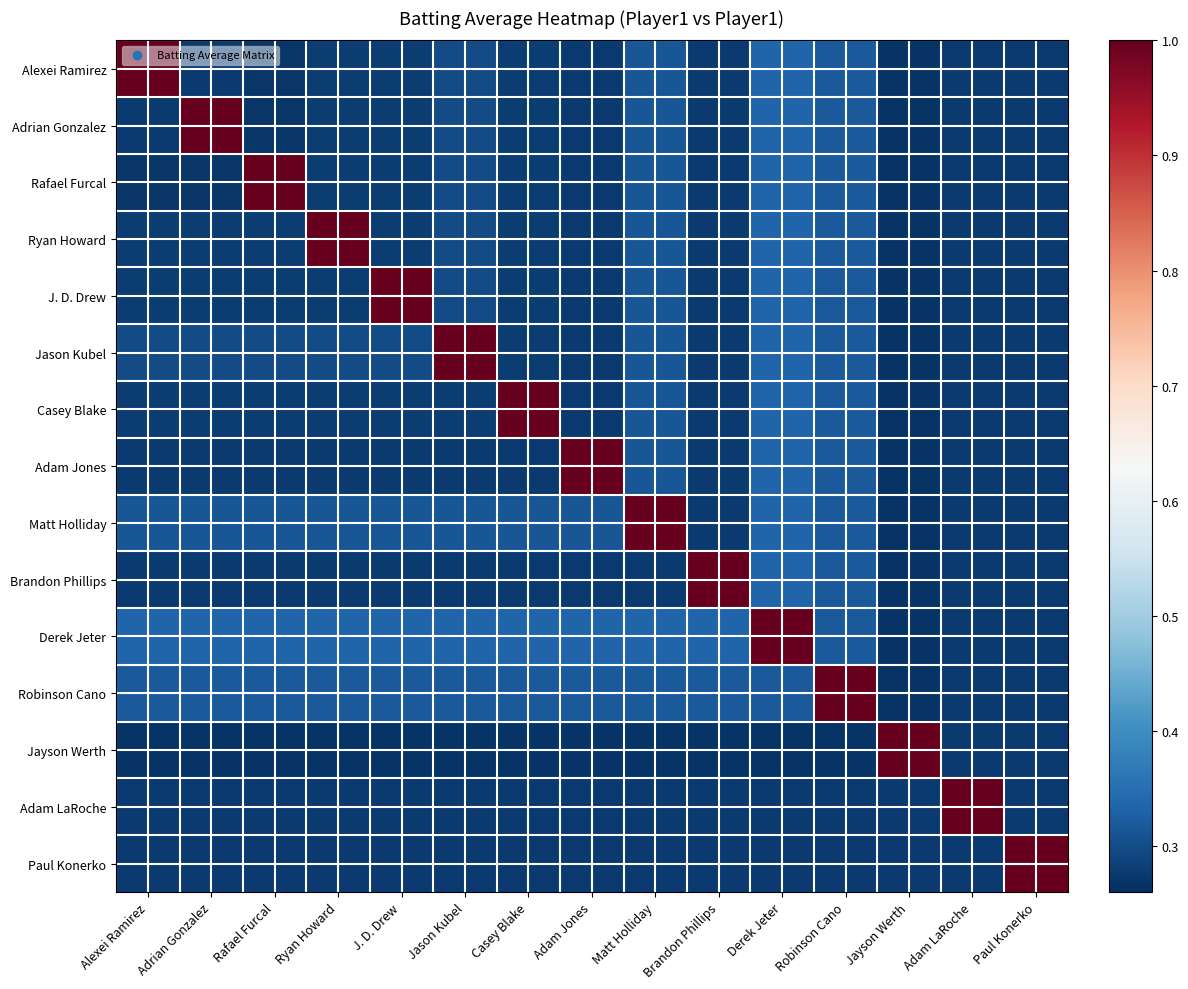

What is the greatest value displayed?

1.0